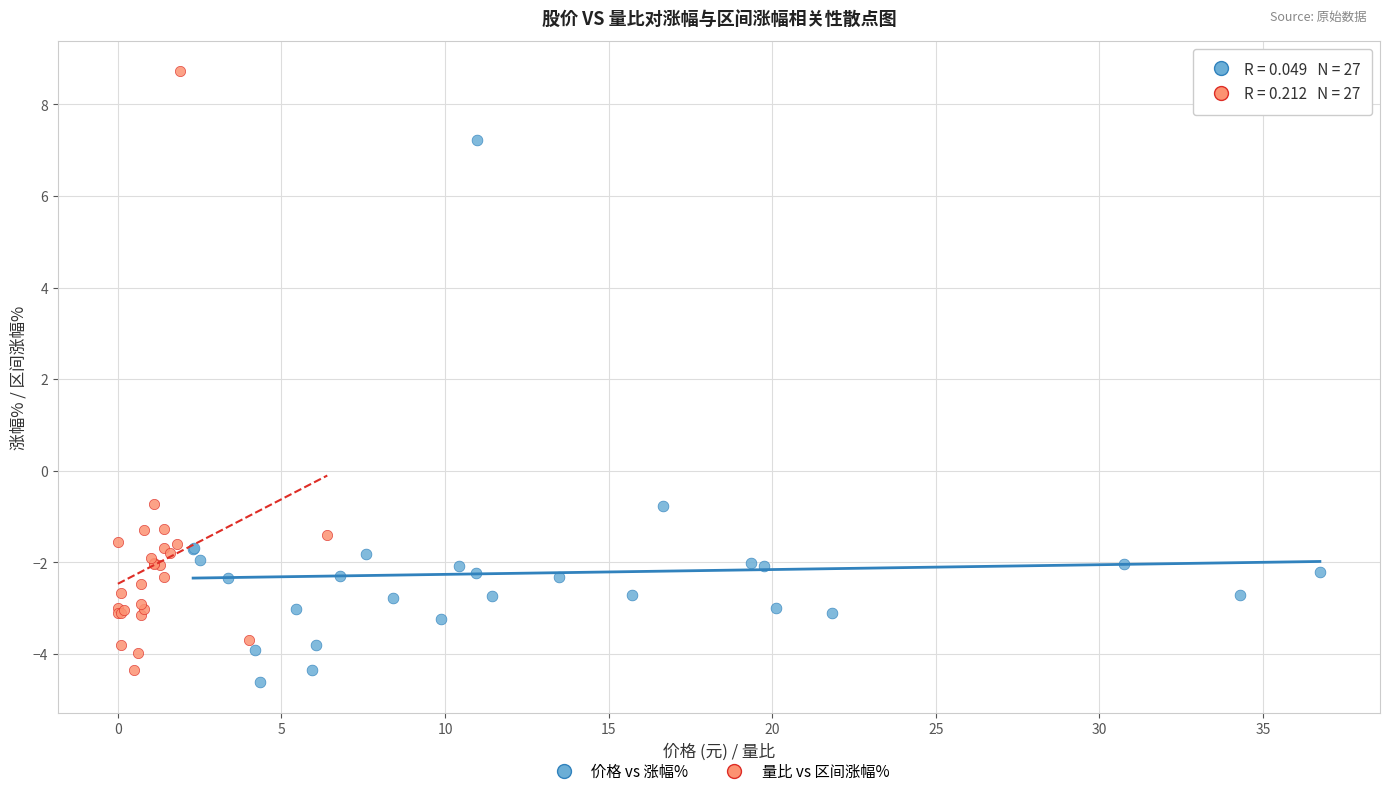

Which series reaches the minimum Y coordinate?

价格 vs 涨幅%